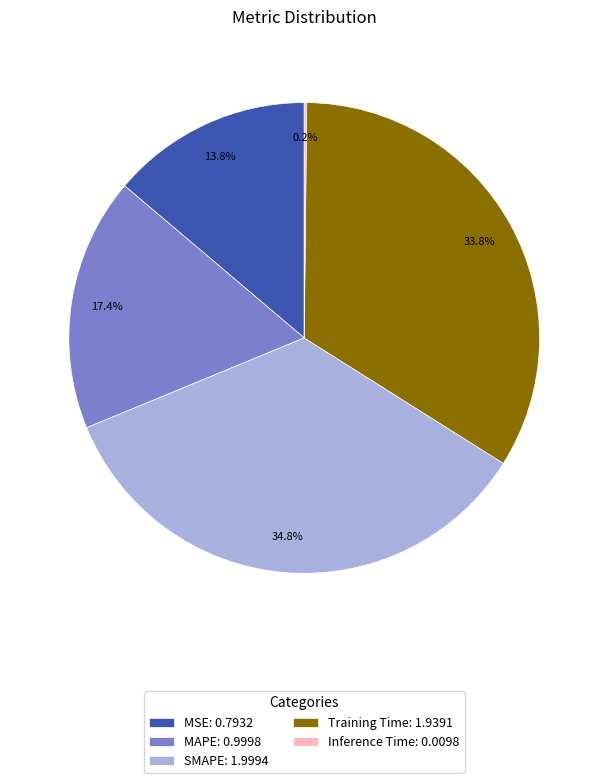

Which has a higher value, MAPE: 0.9998 or Training Time: 1.9391?

Training Time: 1.9391